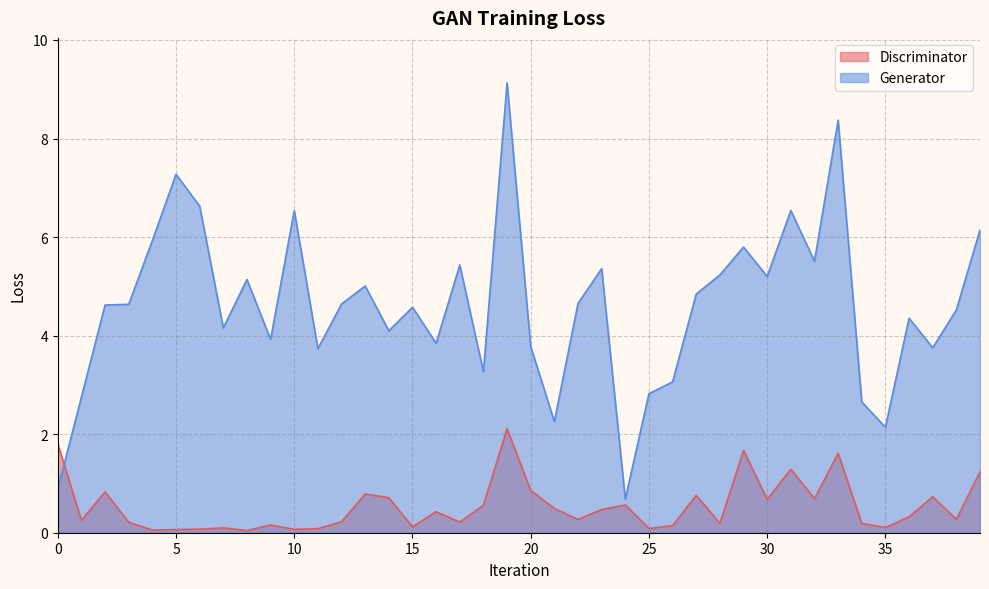

Reading right to left, what are all the values shown in this chart?

Discriminator: 39=1.2	38=0.3	37=0.7	36=0.3	35=0.1	34=0.2	33=1.6	32=0.7	31=1.3	30=0.7	29=1.7	28=0.2	27=0.8	26=0.1	25=0.1	24=0.6	23=0.5	22=0.3	21=0.5	20=0.9	19=2.1	18=0.6	17=0.2	16=0.4	15=0.1	14=0.7	13=0.8	12=0.2	11=0.1	10=0.1	9=0.2	8=0.0	7=0.1	6=0.1	5=0.1	4=0.1	3=0.2	2=0.8	1=0.3	0=1.8
Generator: 39=6.1	38=4.5	37=3.8	36=4.4	35=2.1	34=2.7	33=8.4	32=5.5	31=6.5	30=5.2	29=5.8	28=5.2	27=4.8	26=3.1	25=2.8	24=0.7	23=5.4	22=4.7	21=2.3	20=3.8	19=9.1	18=3.3	17=5.4	16=3.8	15=4.6	14=4.1	13=5.0	12=4.6	11=3.7	10=6.5	9=3.9	8=5.1	7=4.2	6=6.6	5=7.3	4=5.9	3=4.6	2=4.6	1=2.8	0=0.9